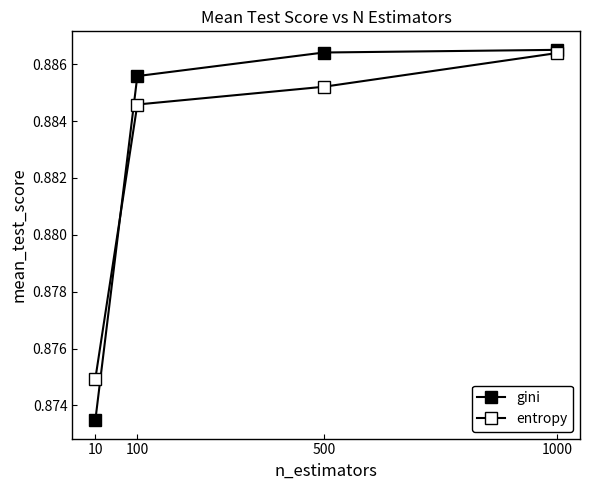

Reading right to left, what are all the values shown in this chart?

gini: 1000=0.9	500=0.9	100=0.9	10=0.9
entropy: 1000=0.9	500=0.9	100=0.9	10=0.9